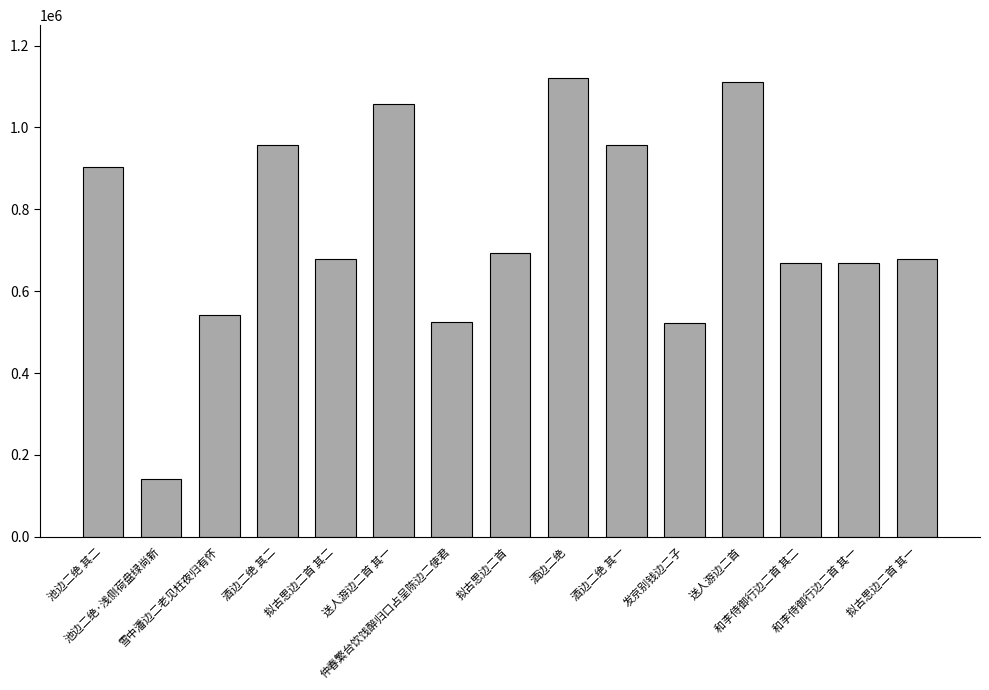

How many data points does each series have?

15